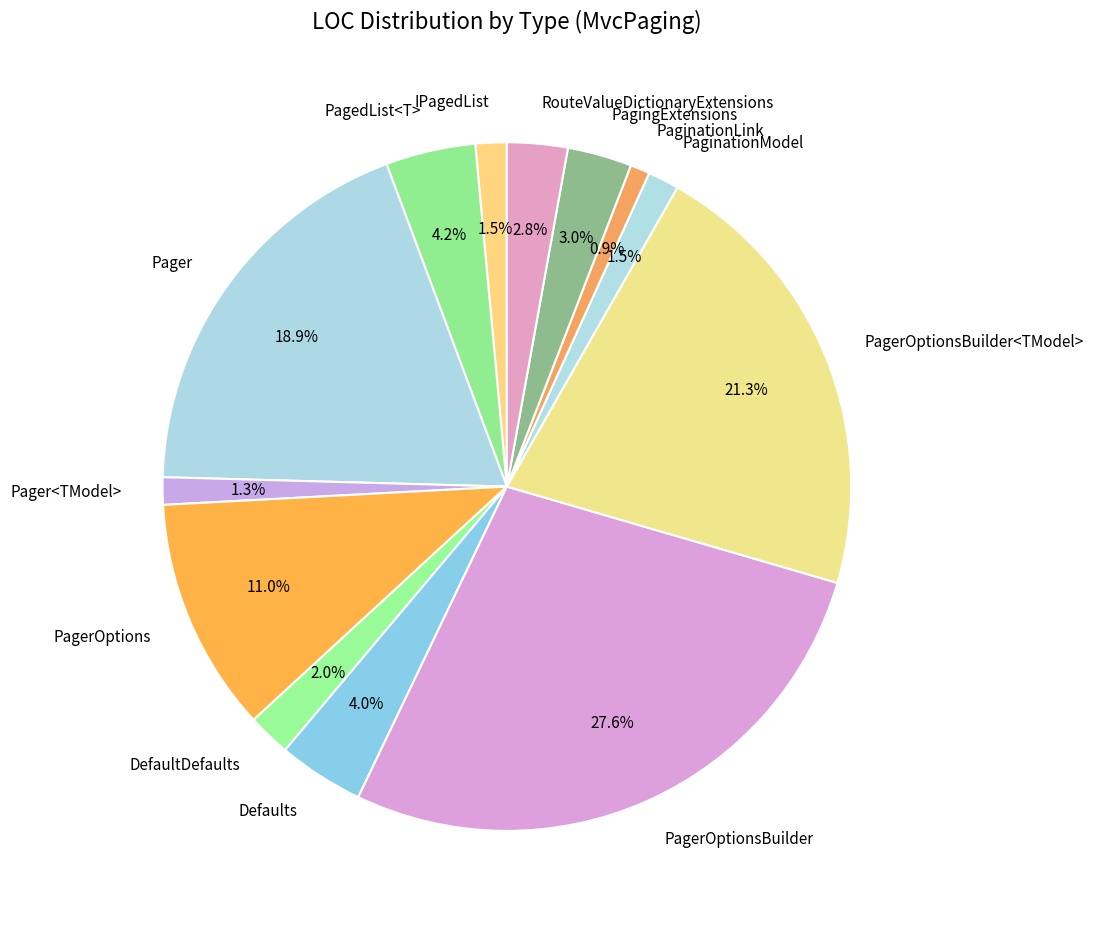

Is PagedList<T> the majority of the pie?

No